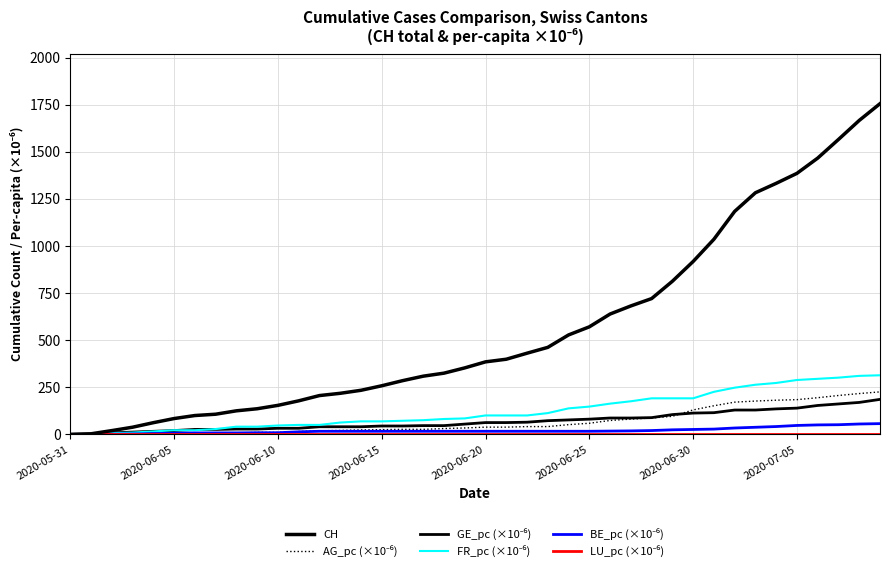

Does the chart have visible grid lines?

Yes